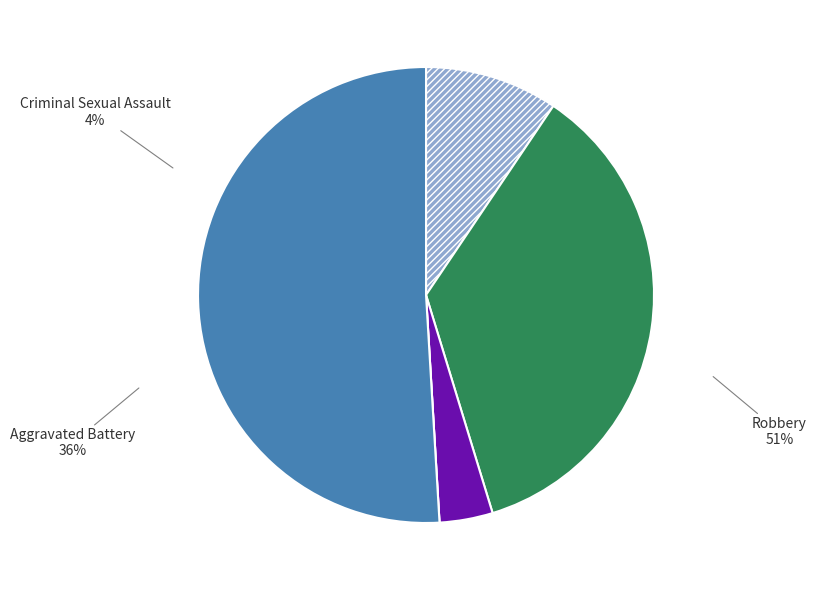

Between Criminal Sexual Assault and Aggravated Battery, which is larger?

Aggravated Battery